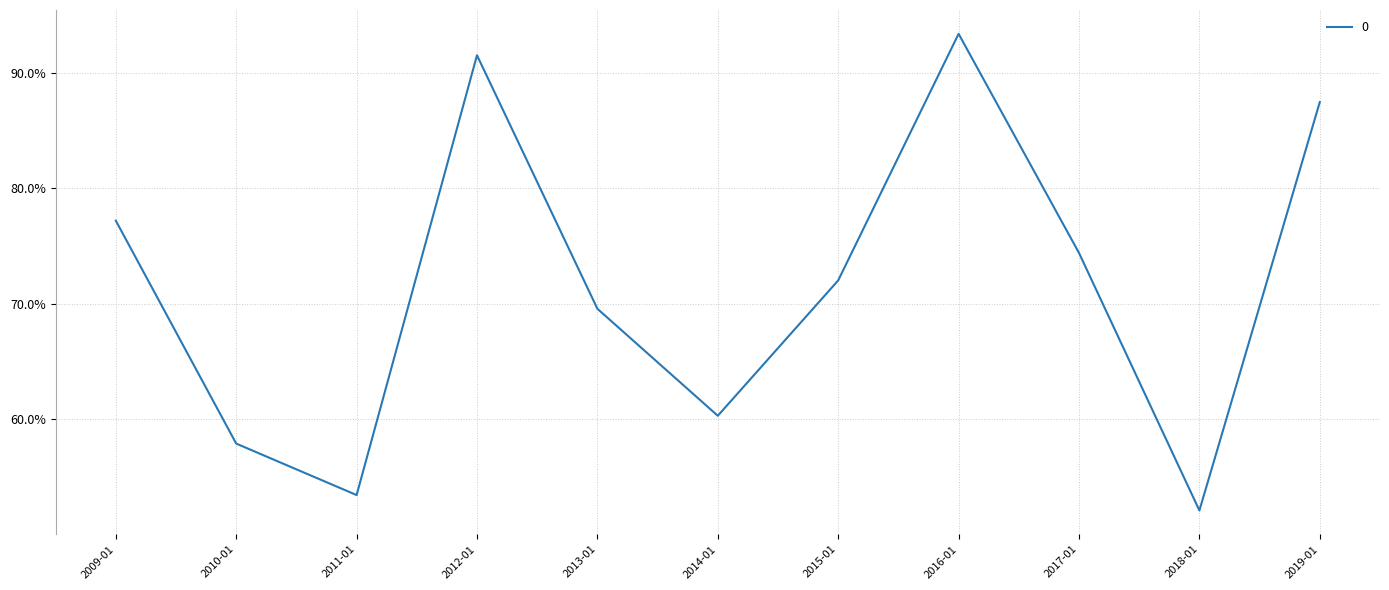

Is this an area chart (filled region under the line)?

No